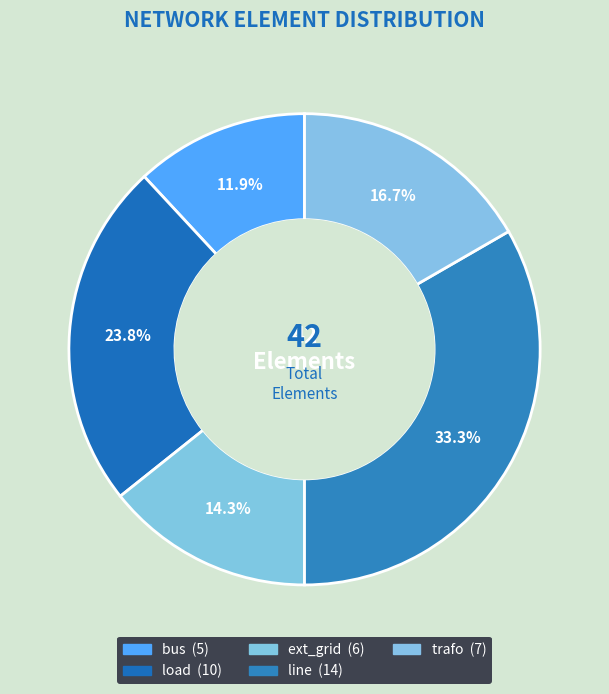

To the nearest percent, what portion does line represent?

33%